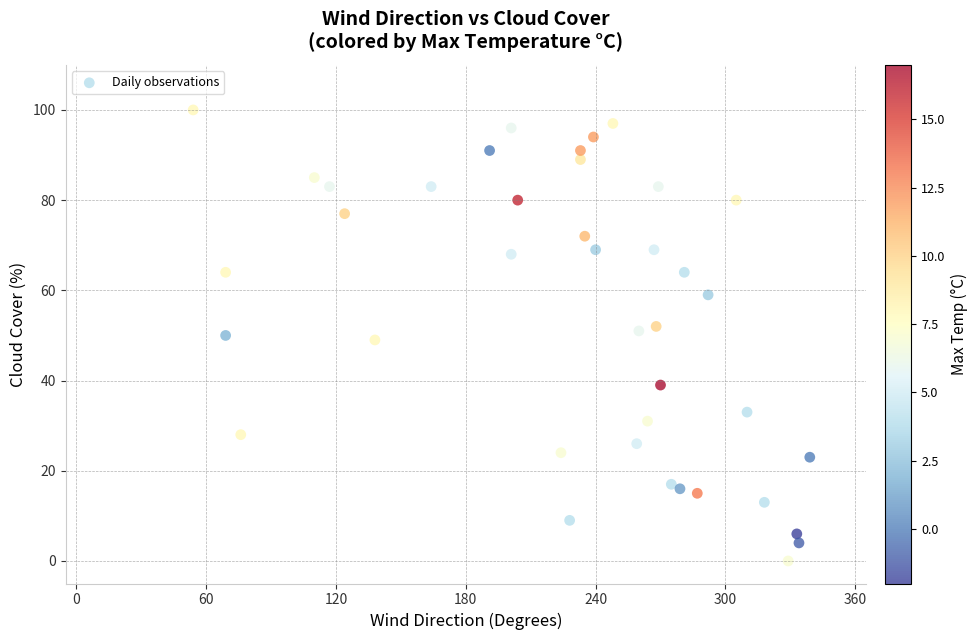

What is the range of X values (max minus min)?

285